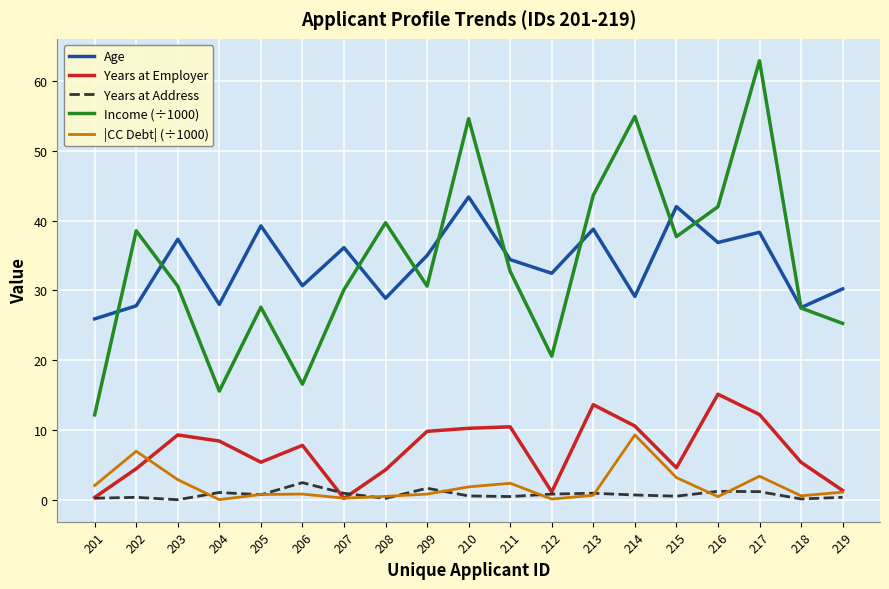

At which category does the chart reach its peak across all series?

217